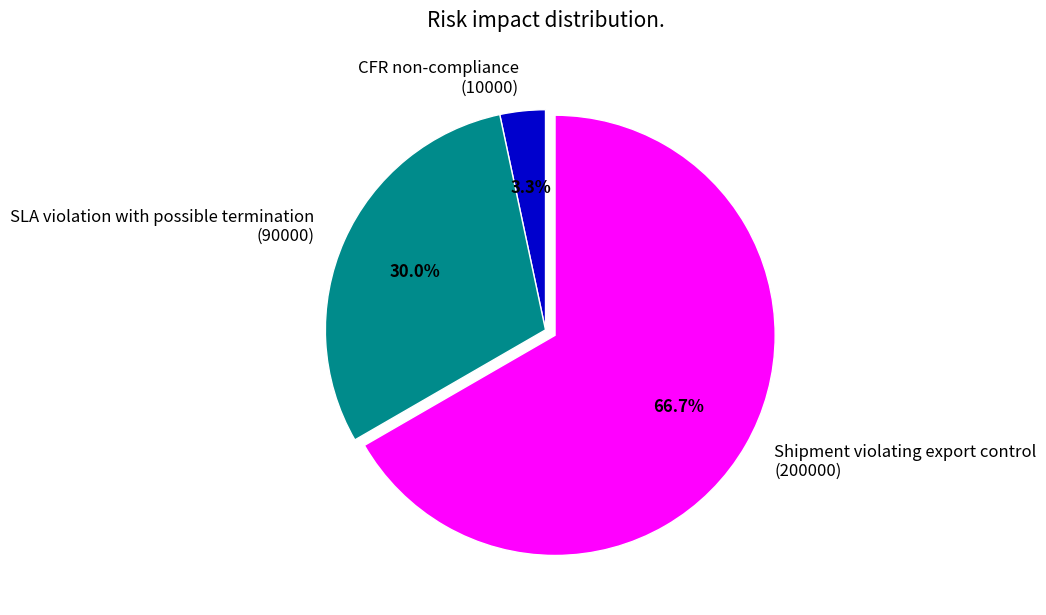

Is there a majority slice in this chart?

Yes